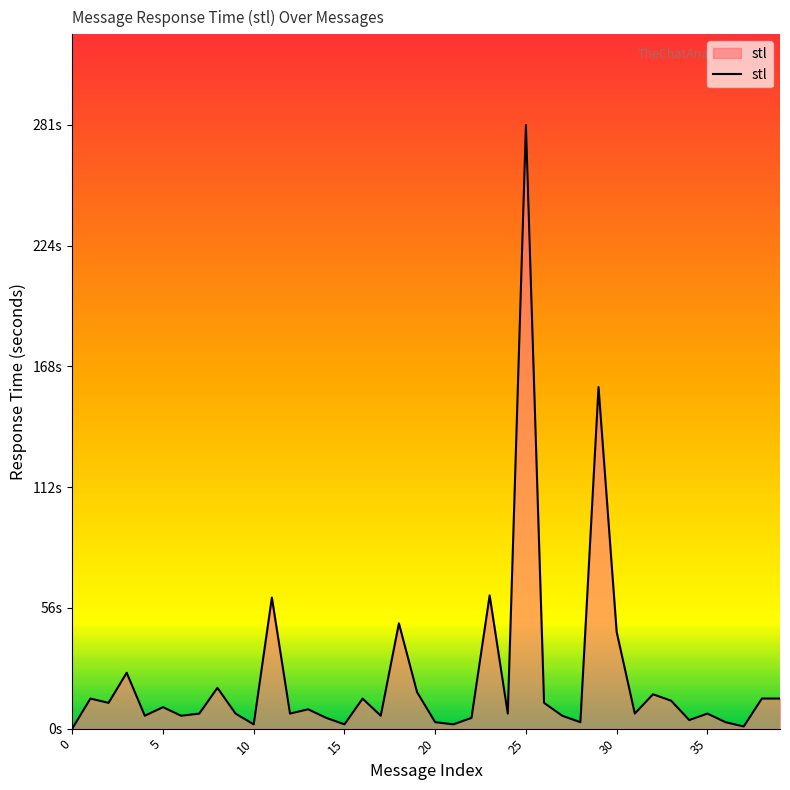

How many points are higher than both their immediate neighbors (excluding endpoints)?

13